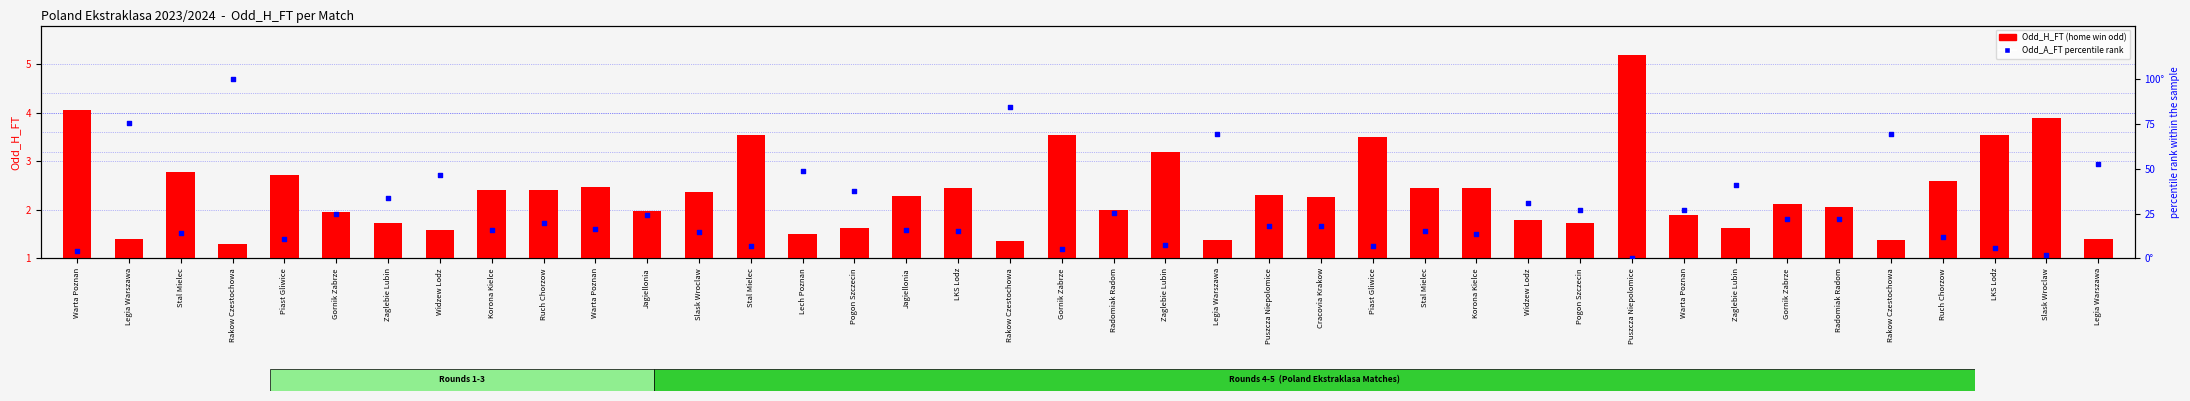

Which series reaches the minimum Y coordinate?

Odd_A_FT percentile rank